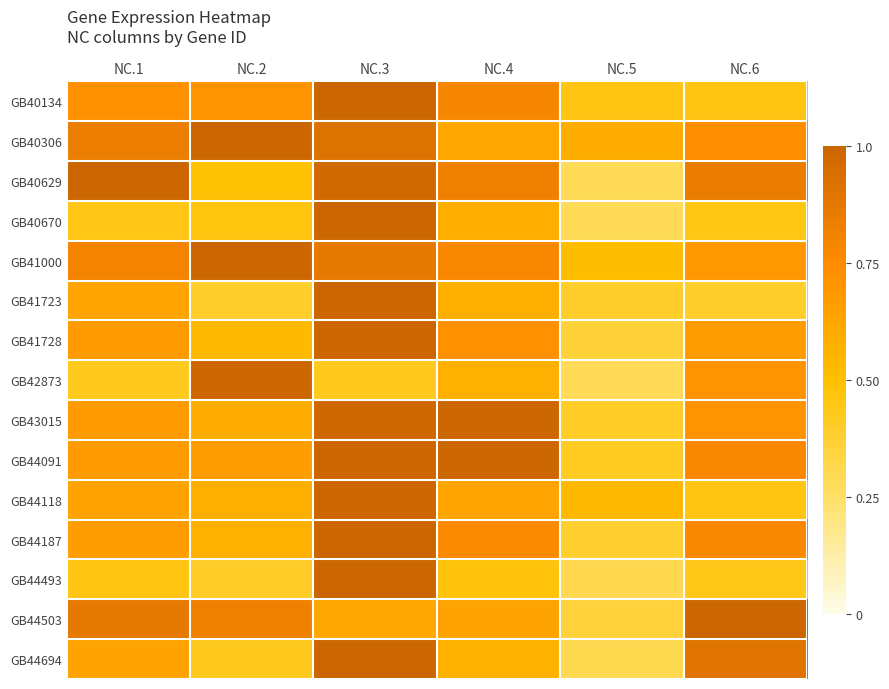

Reading left to right, transcribe all the data shown in this chart.

GB40134: NC.1=0.7	NC.2=0.7	NC.3=1.0	NC.4=0.8	NC.5=0.5	NC.6=0.5
GB40306: NC.1=0.8	NC.2=1.0	NC.3=0.9	NC.4=0.6	NC.5=0.6	NC.6=0.7
GB40629: NC.1=1.0	NC.2=0.5	NC.3=1.0	NC.4=0.8	NC.5=0.3	NC.6=0.9
GB40670: NC.1=0.4	NC.2=0.5	NC.3=1.0	NC.4=0.6	NC.5=0.3	NC.6=0.5
GB41000: NC.1=0.8	NC.2=1.0	NC.3=0.9	NC.4=0.8	NC.5=0.5	NC.6=0.7
GB41723: NC.1=0.6	NC.2=0.4	NC.3=1.0	NC.4=0.6	NC.5=0.4	NC.6=0.4
GB41728: NC.1=0.7	NC.2=0.5	NC.3=1.0	NC.4=0.7	NC.5=0.4	NC.6=0.7
GB42873: NC.1=0.4	NC.2=1.0	NC.3=0.4	NC.4=0.6	NC.5=0.3	NC.6=0.7
GB43015: NC.1=0.7	NC.2=0.6	NC.3=1.0	NC.4=1.0	NC.5=0.4	NC.6=0.7
GB44091: NC.1=0.7	NC.2=0.7	NC.3=1.0	NC.4=1.0	NC.5=0.4	NC.6=0.8
GB44118: NC.1=0.6	NC.2=0.6	NC.3=1.0	NC.4=0.6	NC.5=0.5	NC.6=0.5
GB44187: NC.1=0.7	NC.2=0.6	NC.3=1.0	NC.4=0.8	NC.5=0.4	NC.6=0.8
GB44493: NC.1=0.5	NC.2=0.4	NC.3=1.0	NC.4=0.5	NC.5=0.3	NC.6=0.4
GB44503: NC.1=0.9	NC.2=0.8	NC.3=0.6	NC.4=0.6	NC.5=0.4	NC.6=1.0
GB44694: NC.1=0.6	NC.2=0.4	NC.3=1.0	NC.4=0.6	NC.5=0.3	NC.6=0.9